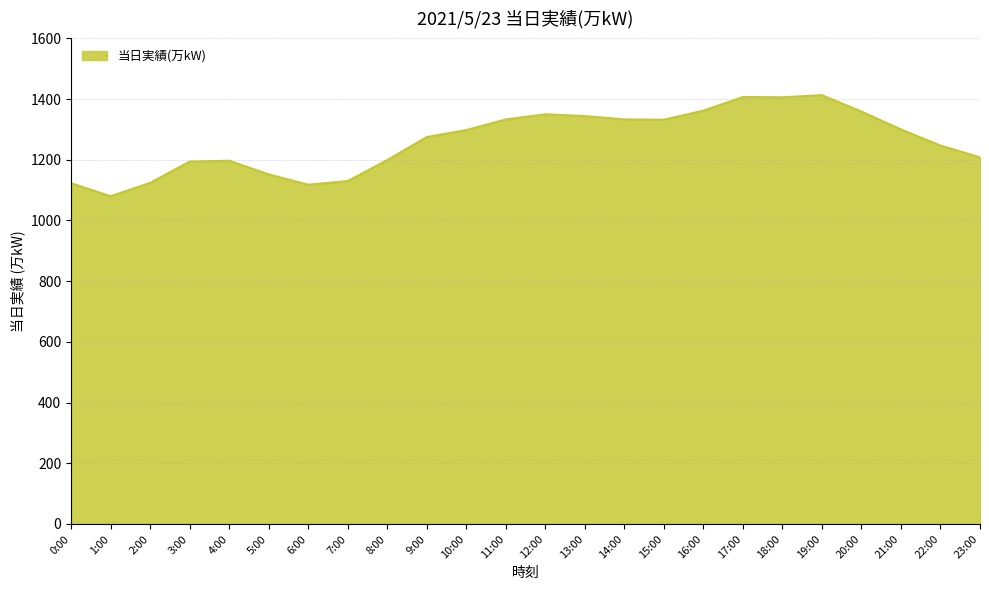

Approximately how many times larger is the value at 21:00 compared to 14:00?

1.0